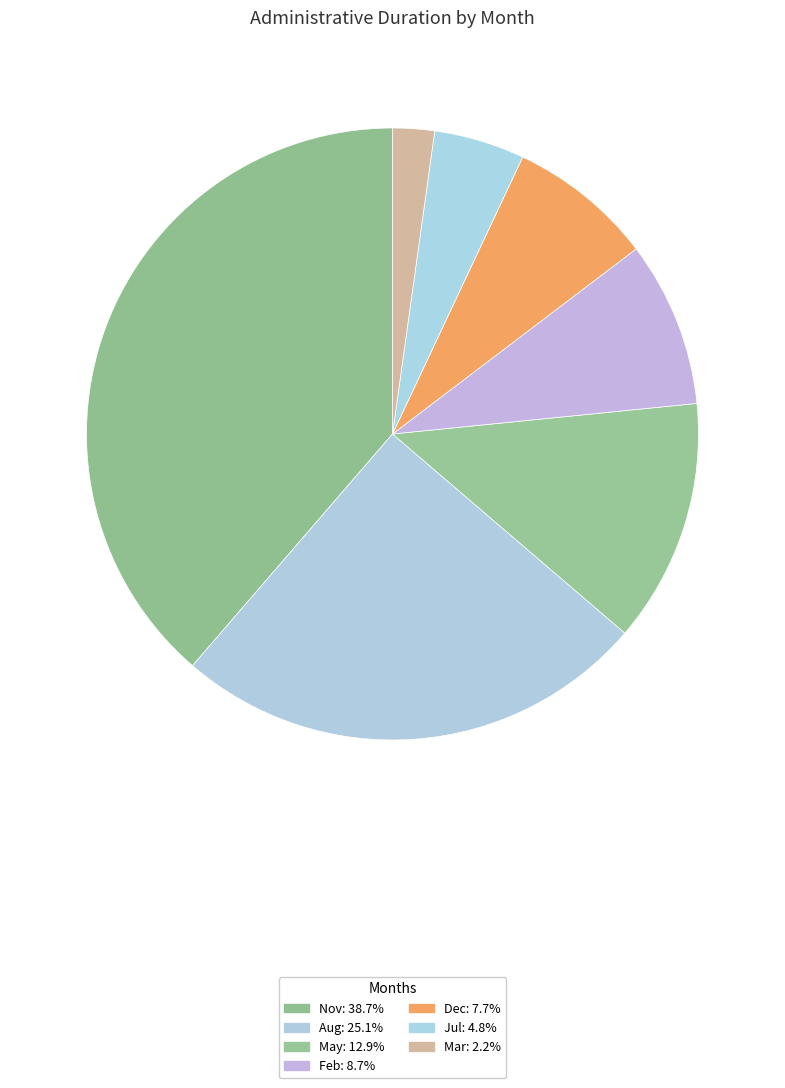

How many slices are in this pie chart?

7